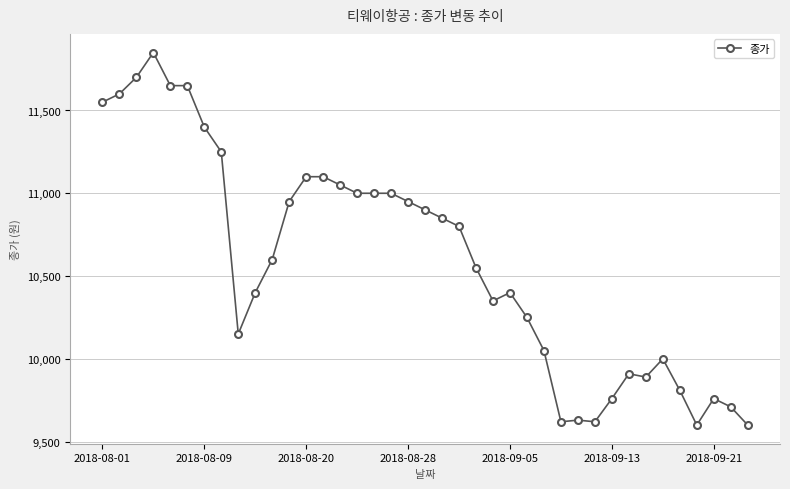

What is the value of the 14th point from the left?

11100